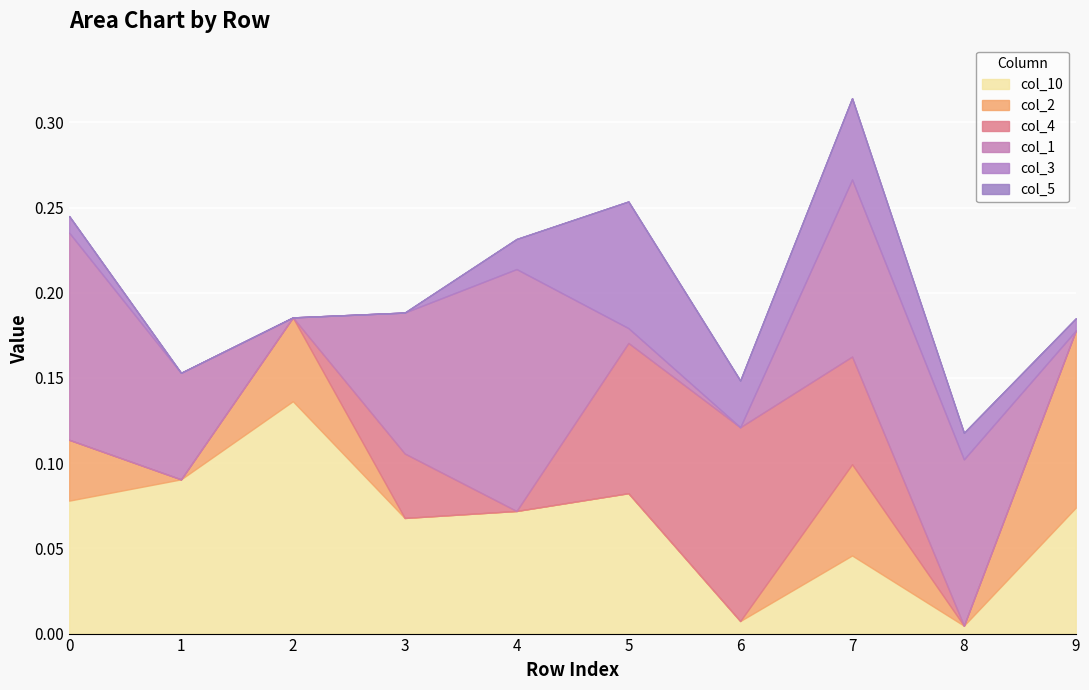

At which category is the sum across all series the highest?

7